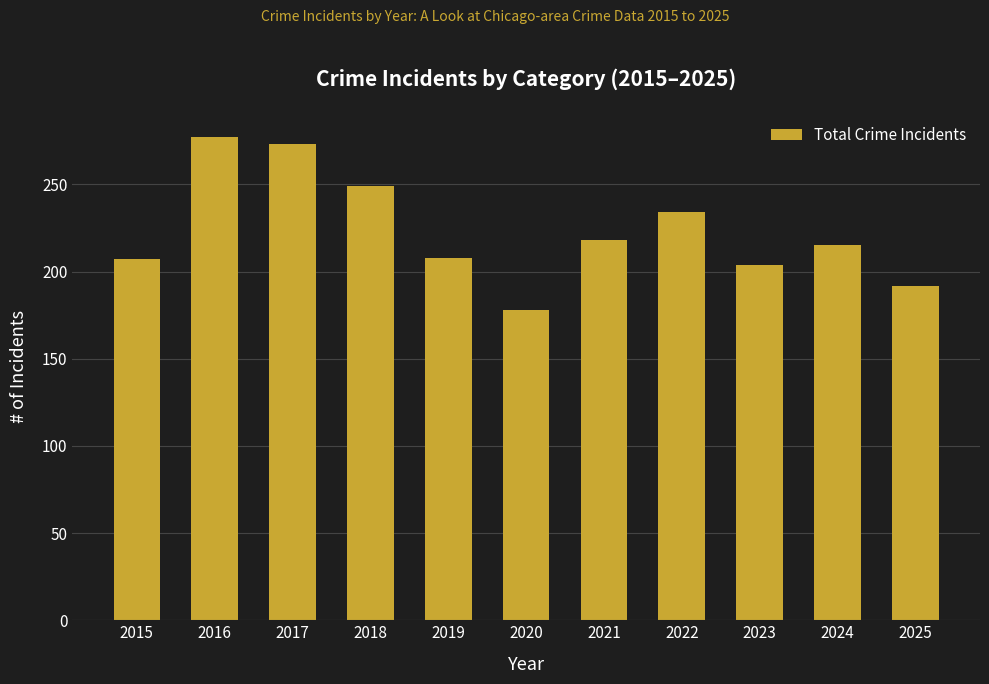

What is the sum of all values?

2455